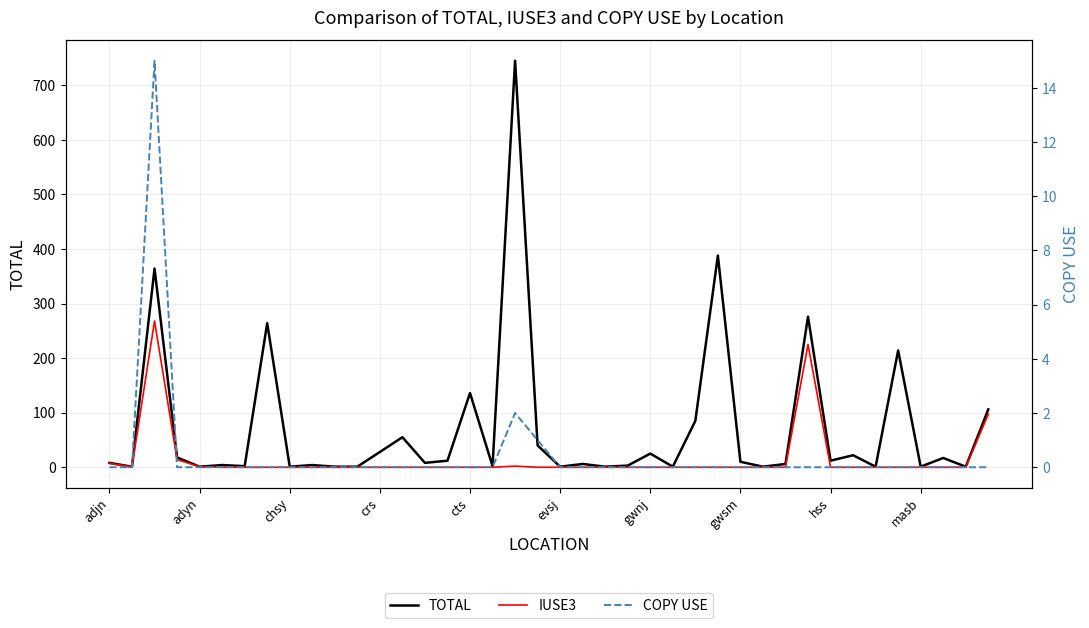

Rank the series by their maximum value, from highest to lowest.

TOTAL, IUSE3, COPY USE